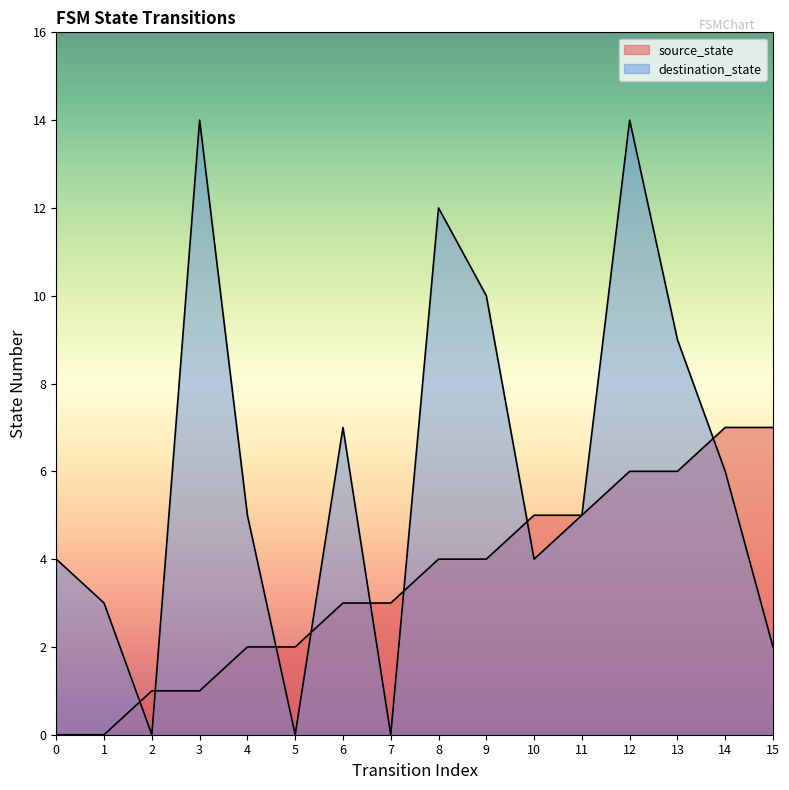

Which series has the largest range (max minus min)?

destination_state